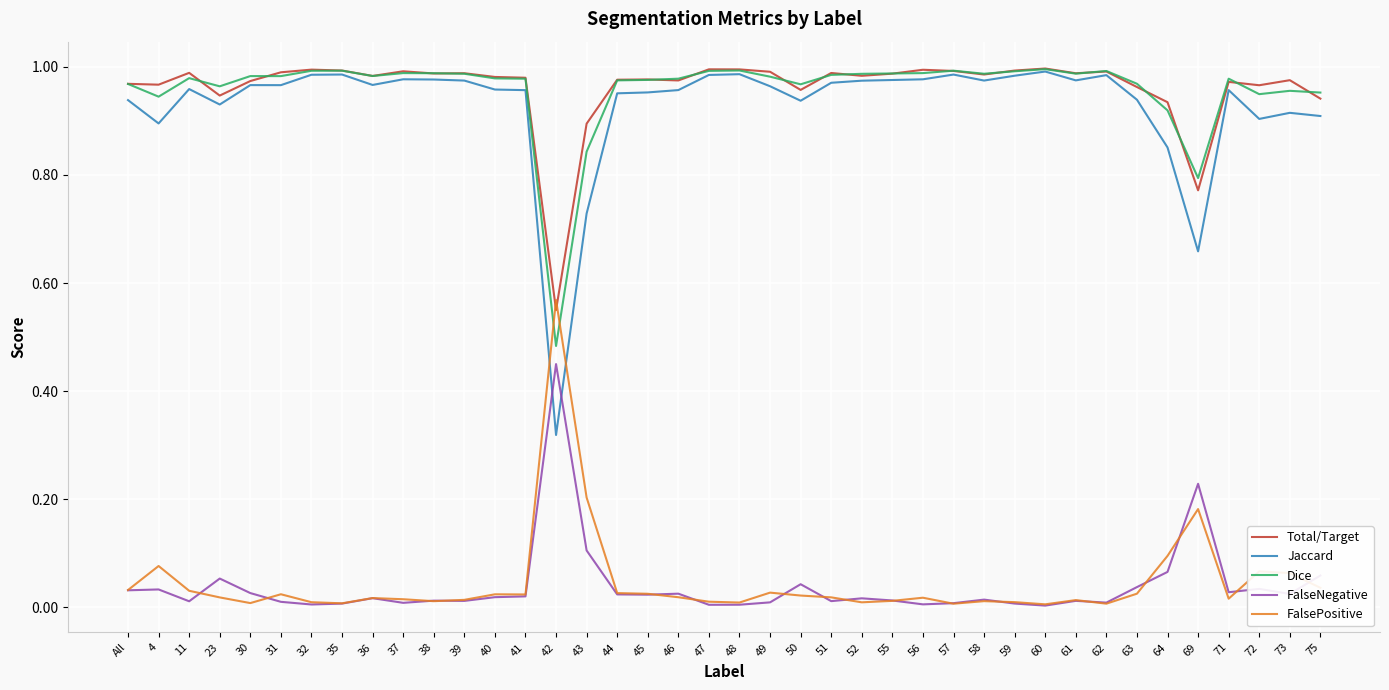

The FalseNegative series shows 0.0 at 36. True or false?

True